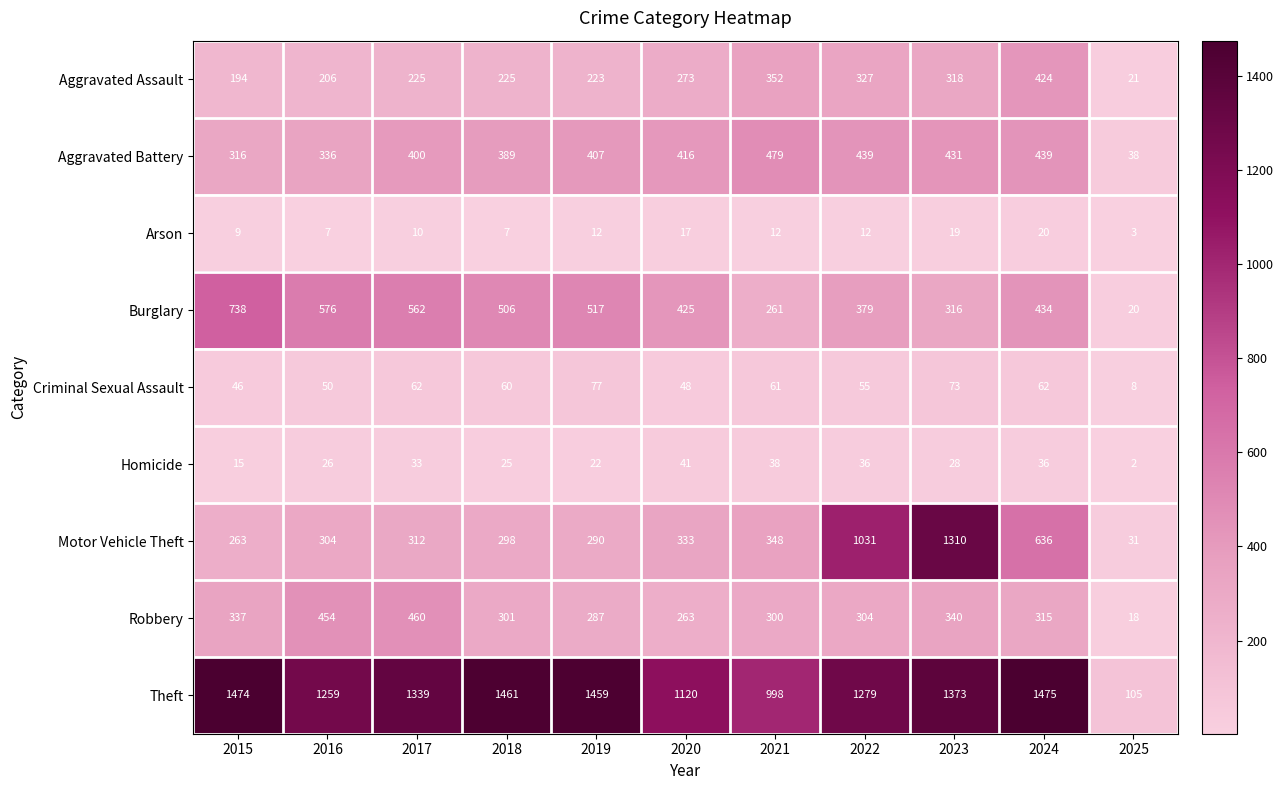

How many series are shown in this chart?

9